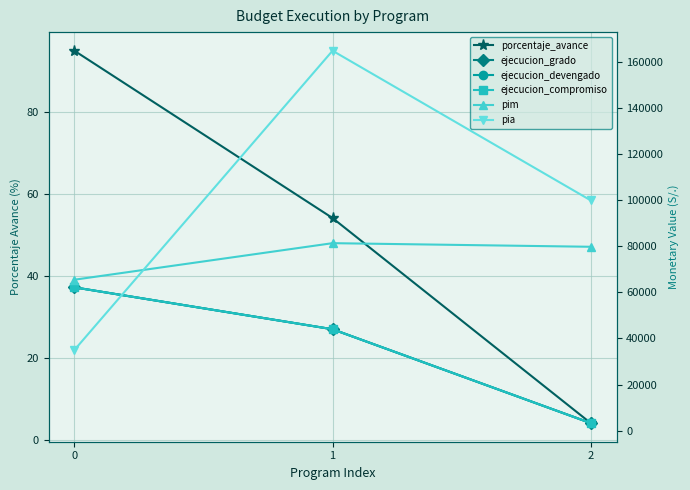

At how many categories does at least one series exceed 77757?

2